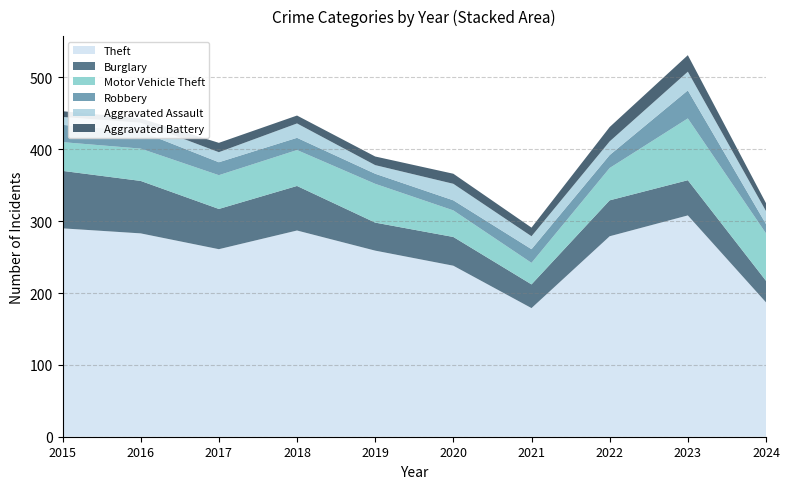

Reading left to right, what are all the values shown in this chart?

Theft: 290	283	261	287	259	238	179	279	308	187
Burglary: 80	73	56	62	39	40	33	50	49	30
Motor Vehicle Theft: 40	45	47	50	54	37	30	45	86	66
Robbery: 24	24	18	17	14	14	19	18	39	13
Aggravated Assault: 11	12	14	20	12	23	18	19	26	18
Aggravated Battery: 8	6	13	11	12	14	12	20	23	11